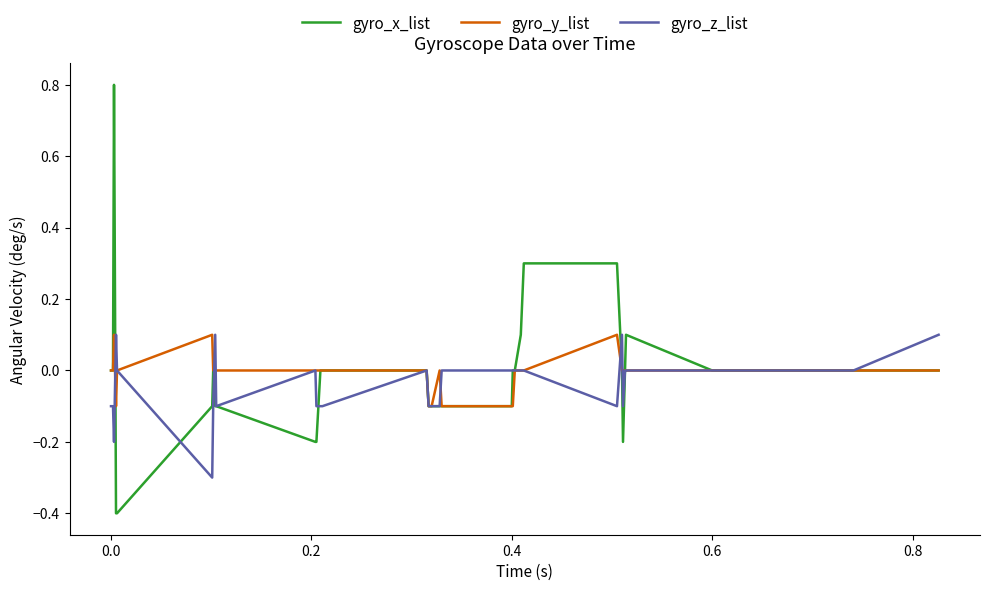

Which series has the widest spread of values?

gyro_x_list